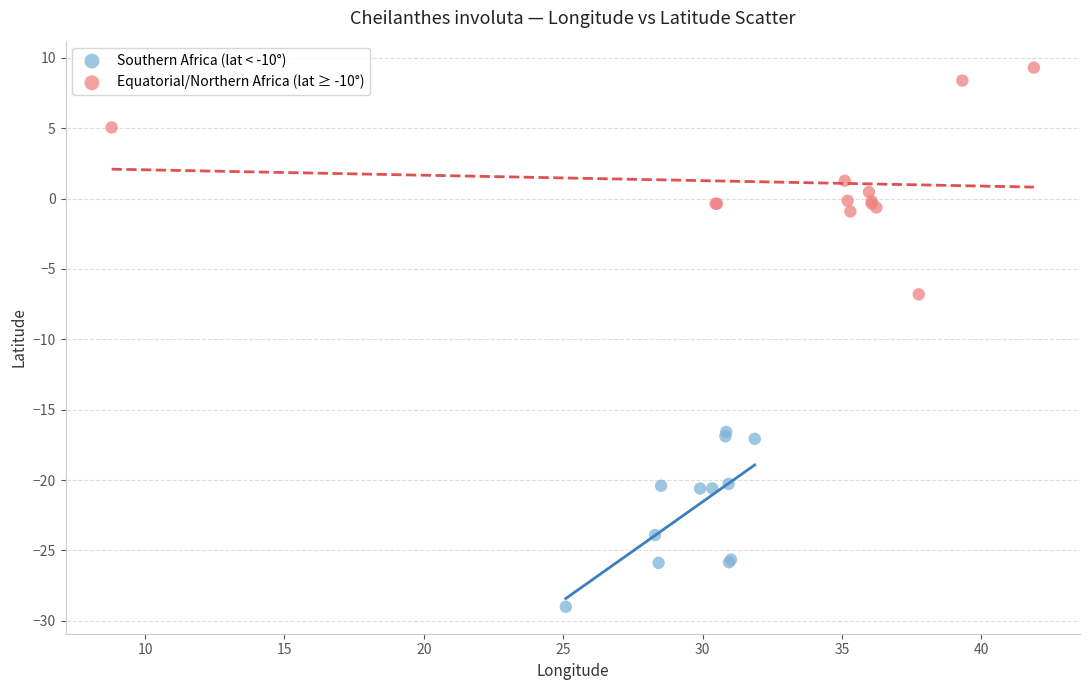

Which series contains the lowest Y value?

Southern Africa (lat < -10°)